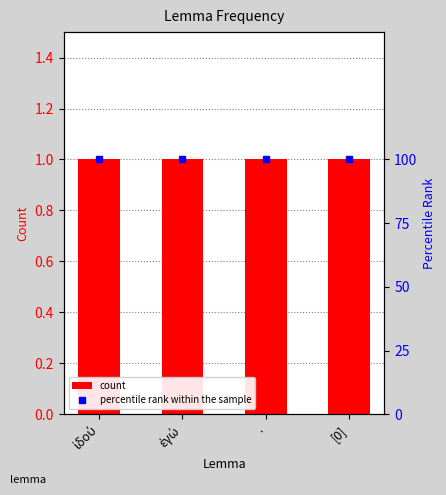

Rank the series by their maximum value, from lowest to highest.

count, percentile rank within the sample